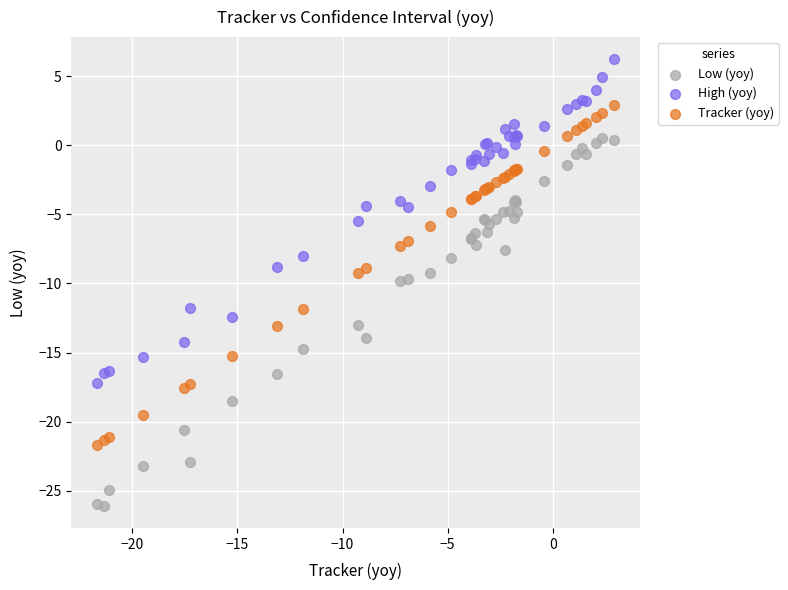

Which series contains the highest Y value?

High (yoy)